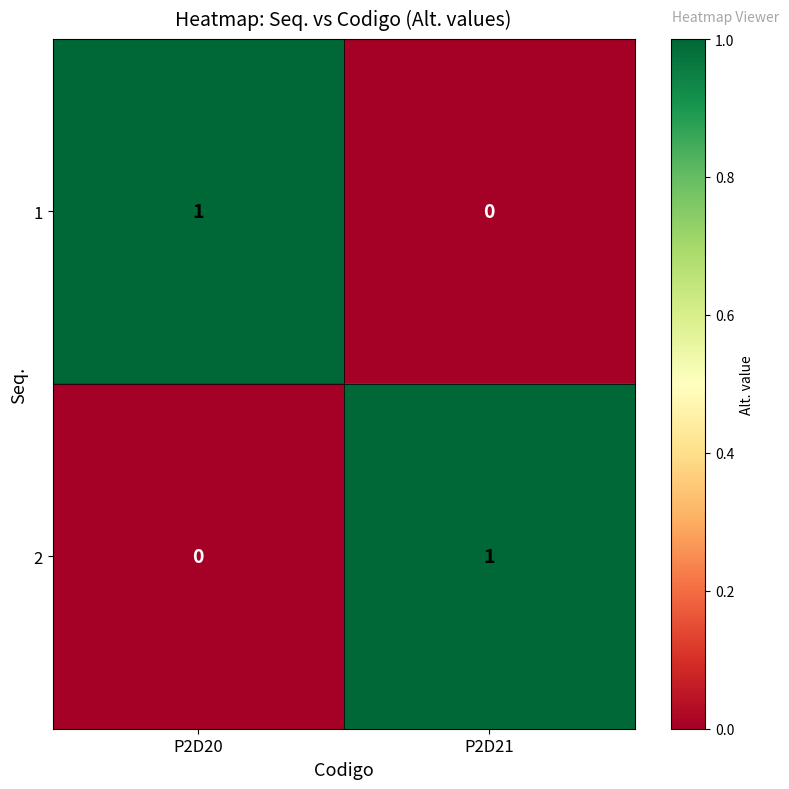

At P2D20, list the series in order from smallest to largest.

2, 1